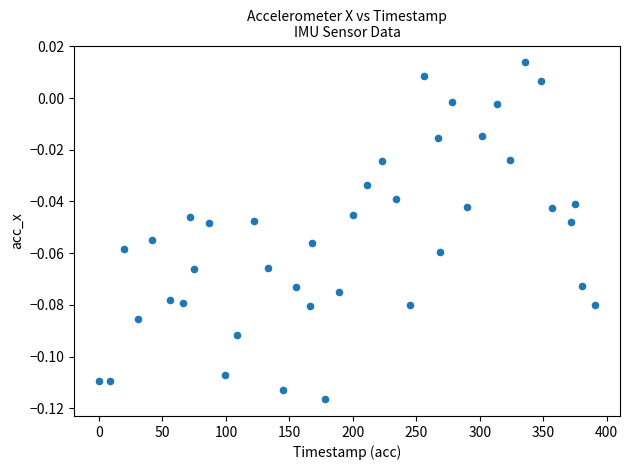

What is the range of X values (max minus min)?

391.0